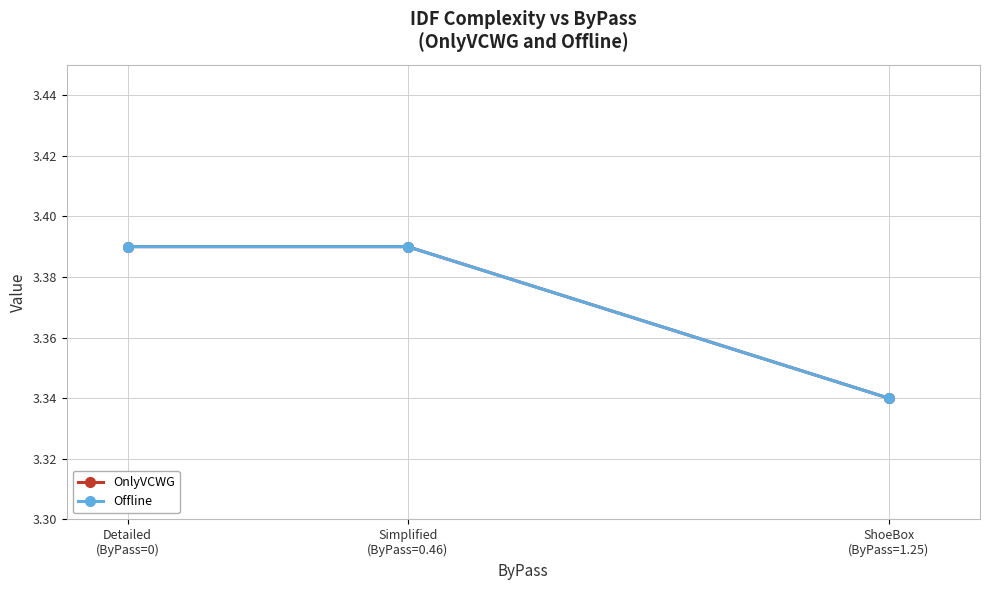

What position from the right is ShoeBox
(ByPass=1.25)?

1